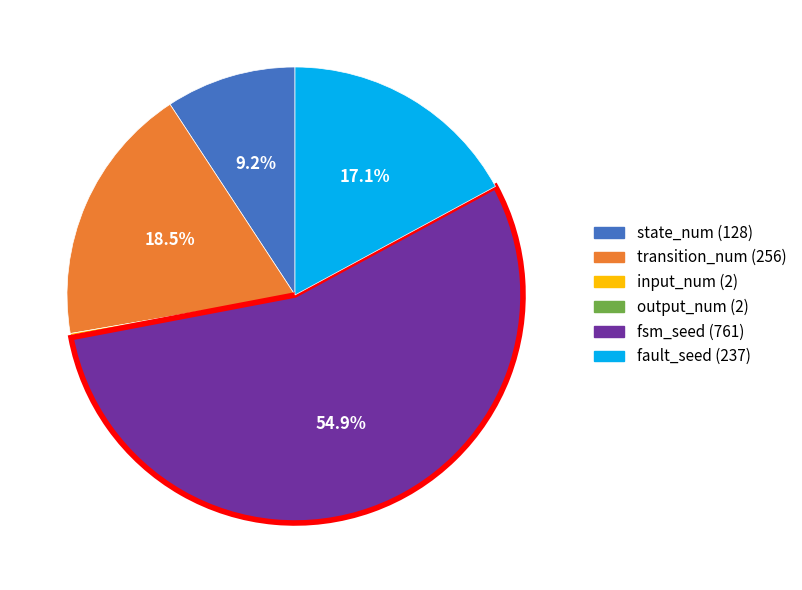

What is the largest slice in the pie chart?

fsm_seed